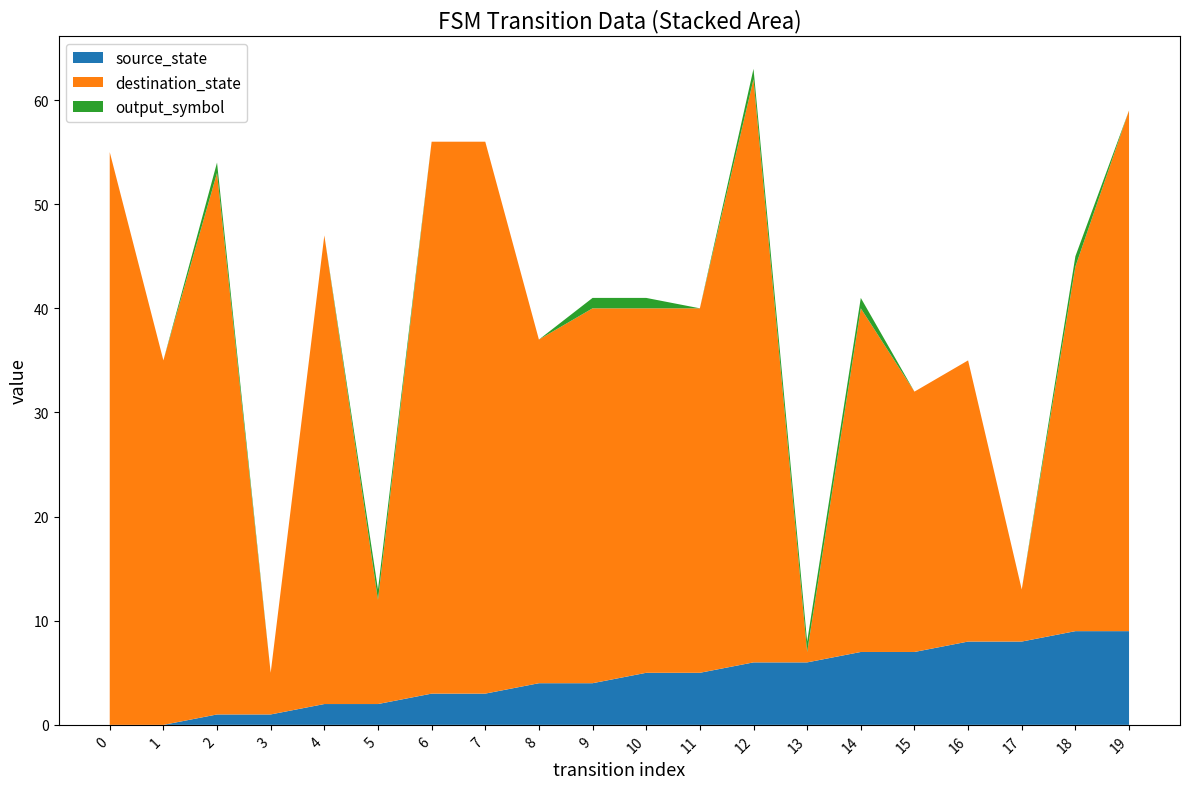

Reading left to right, extract all data points from this chart.

source_state: 0	0	1	1	2	2	3	3	4	4	5	5	6	6	7	7	8	8	9	9
destination_state: 55	35	52	4	45	10	53	53	33	36	35	35	56	1	33	25	27	5	35	50
output_symbol: 0	0	1	0	0	1	0	0	0	1	1	0	1	1	1	0	0	0	1	0